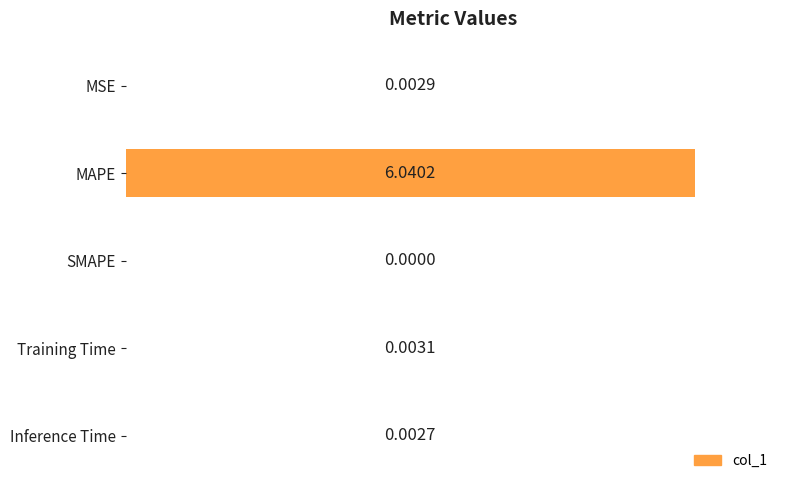

Which category has the highest value across all series?

MAPE